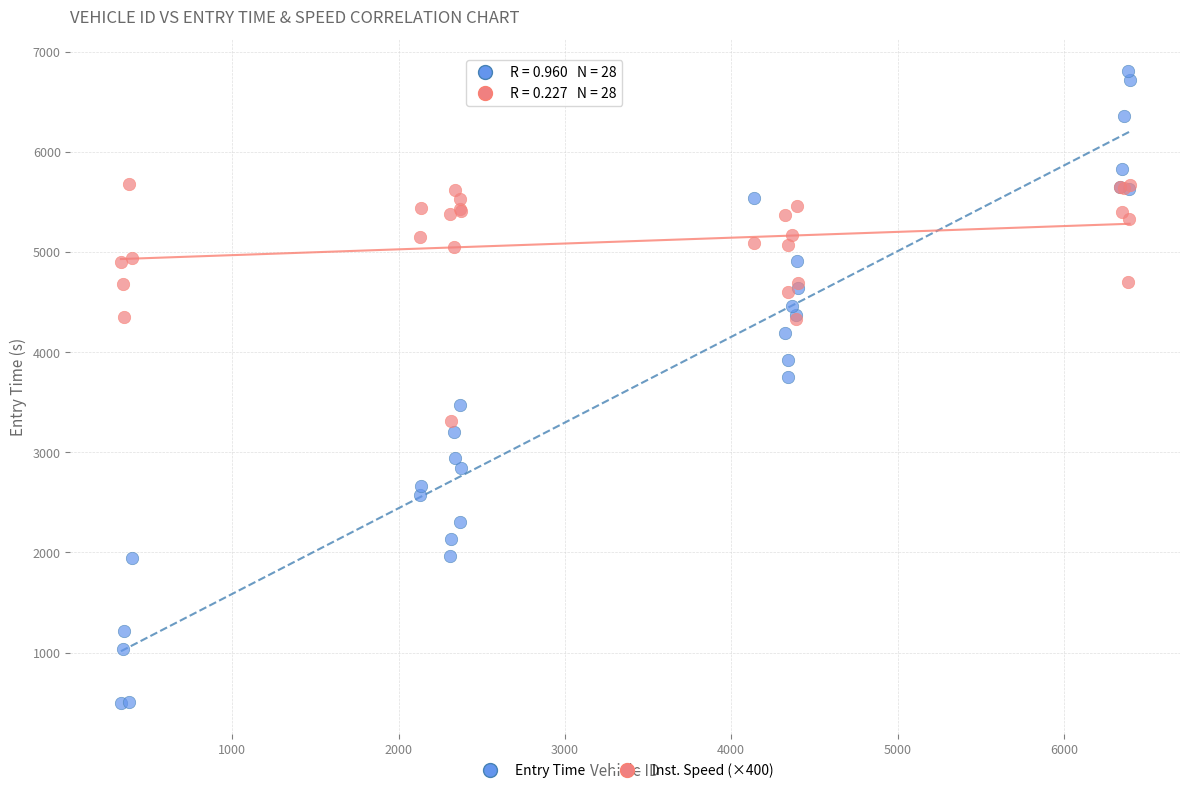

In the Entry Time series, what Y value is closest to 3654?

3753.5